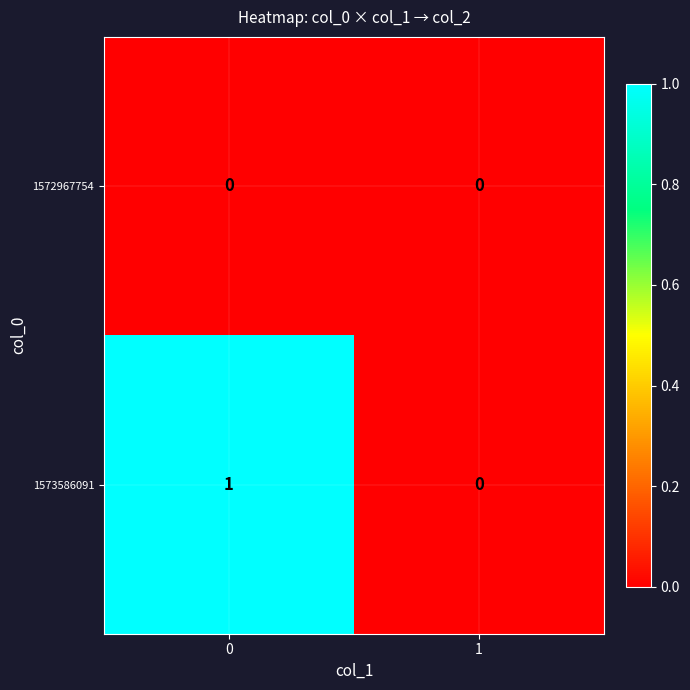

Between 0 and 1, which series saw the biggest shift?

1573586091